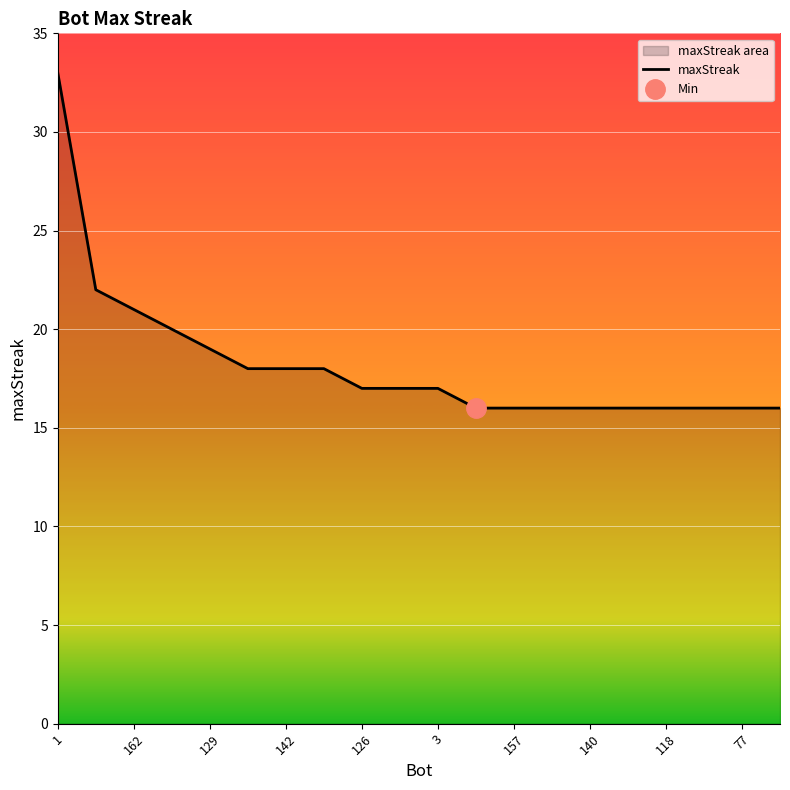

What position from the left is 165?

12